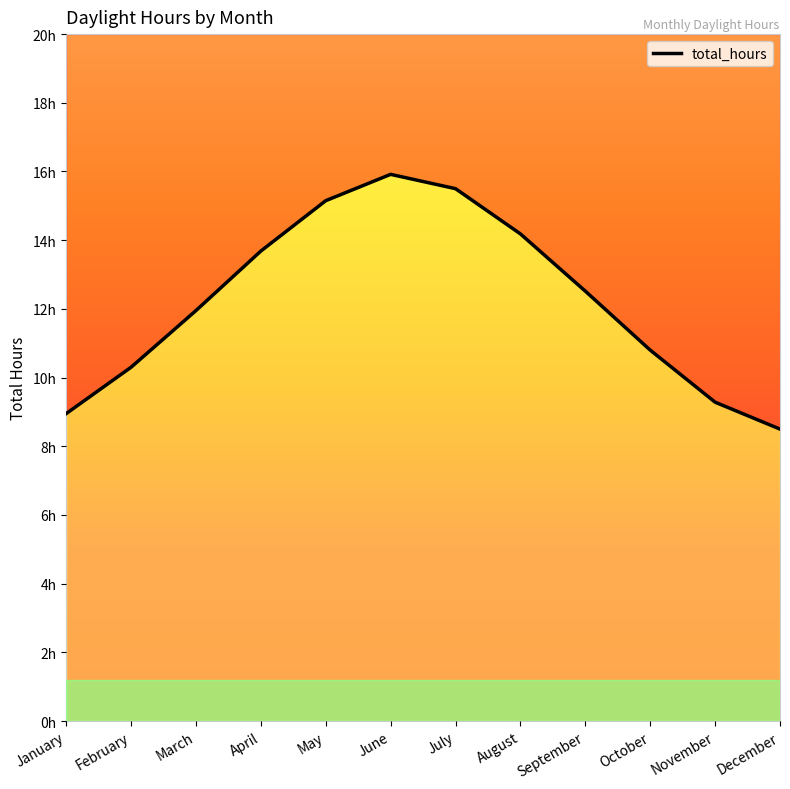

Reading left to right, extract all data points from this chart.

January=8.9	February=10.3	March=11.9	April=13.7	May=15.1	June=15.9	July=15.5	August=14.2	September=12.5	October=10.8	November=9.3	December=8.5